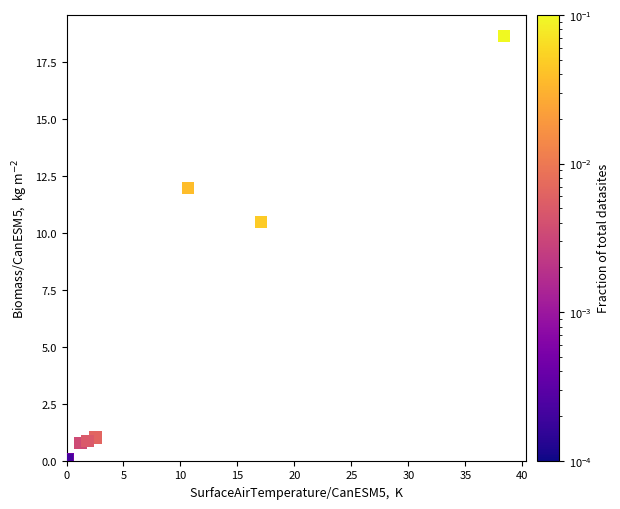

What Y value in the scatter plot is closest to 9?

10.5